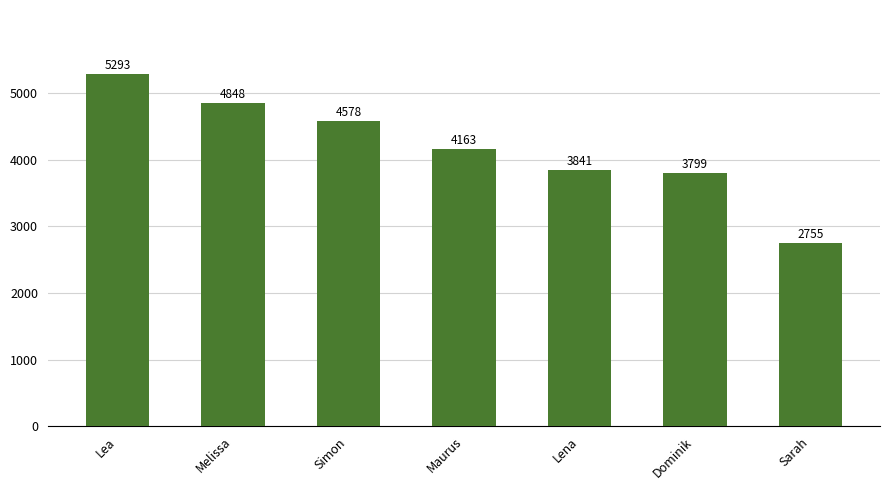

What is the average value?

4182